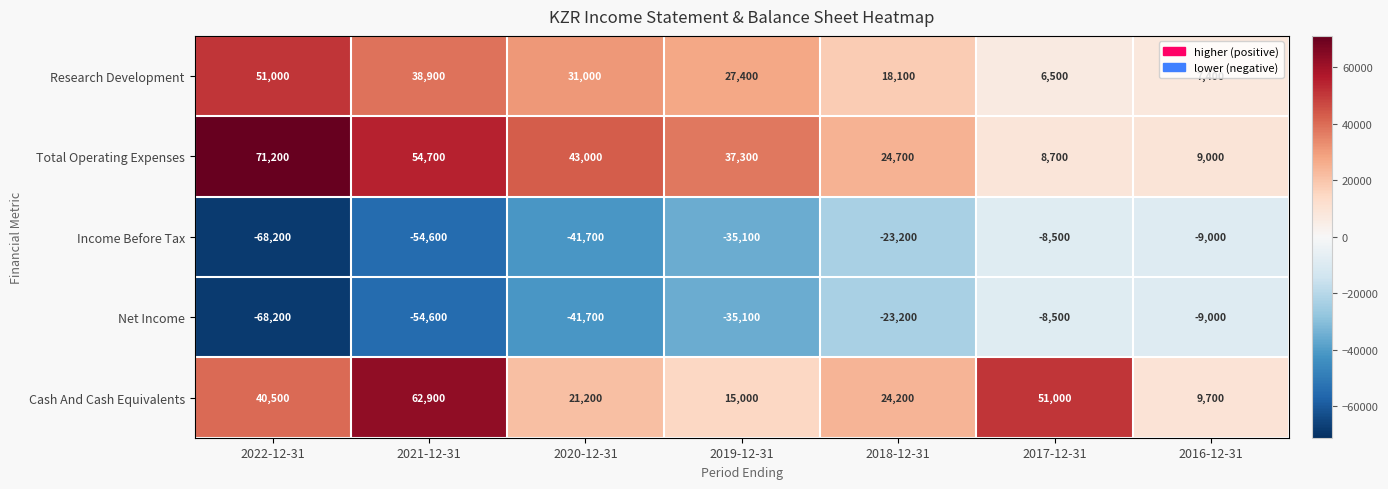

At which label is Research Development closest to 28750?

2019-12-31